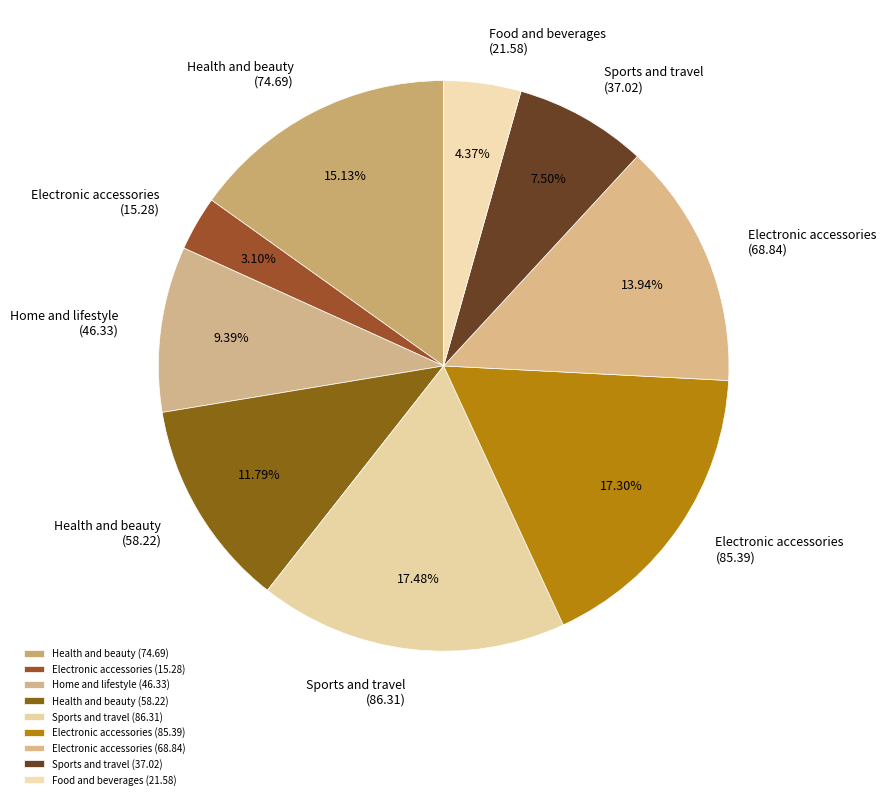

Combined, do Electronic accessories (68.84) and Electronic accessories (15.28) account for over 50%?

No